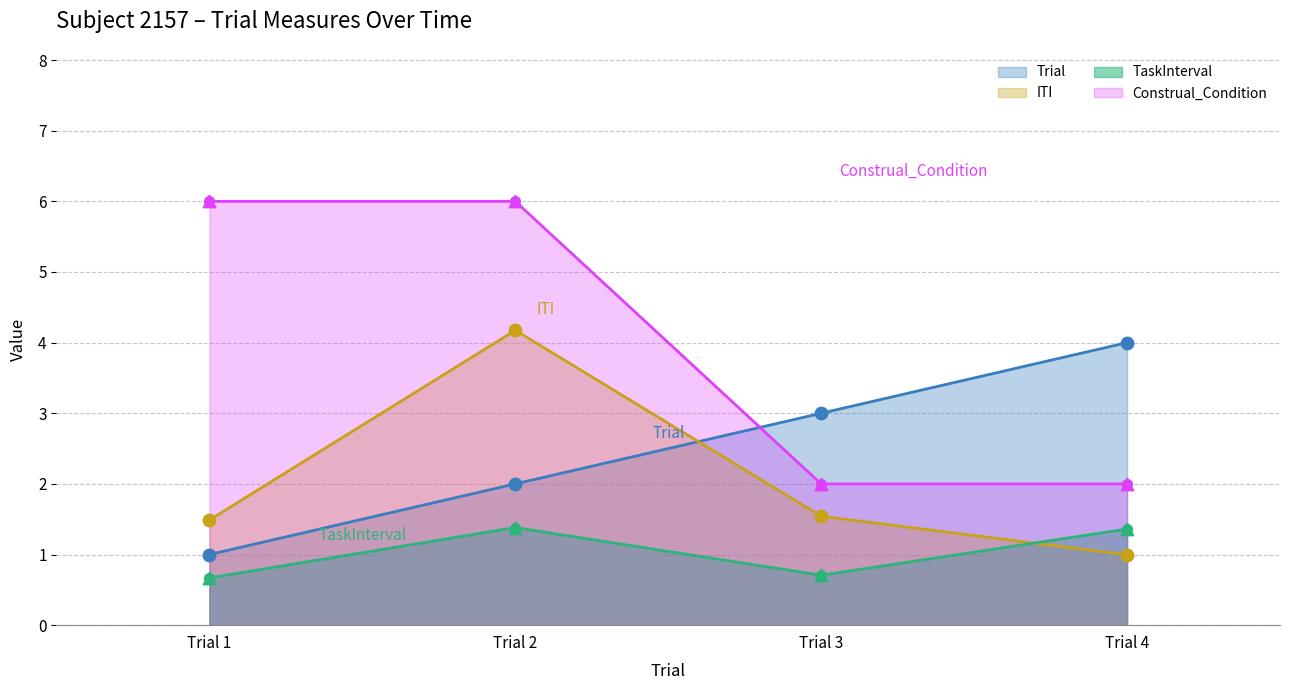

Is the value of TaskInterval at Trial 2 greater than the value of ITI at Trial 1?

No